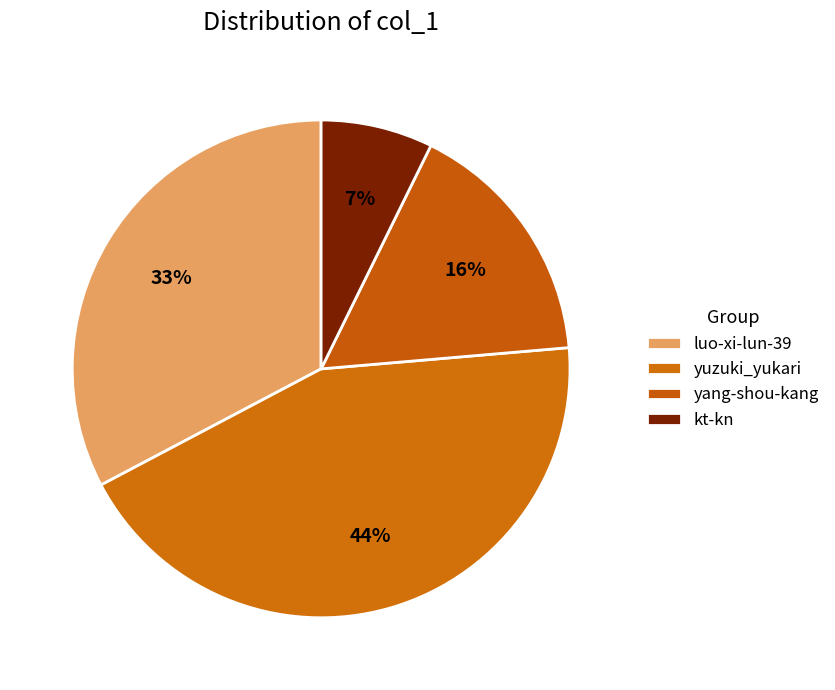

Is it true that luo-xi-lun-39 is 33% of the pie?

True